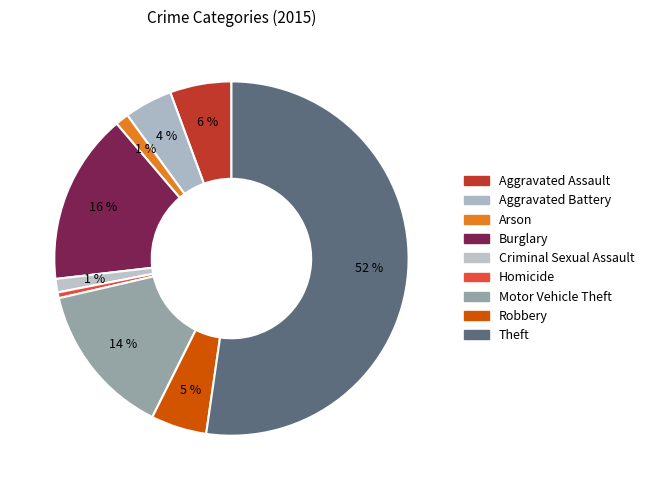

How many segments does this pie chart have?

9